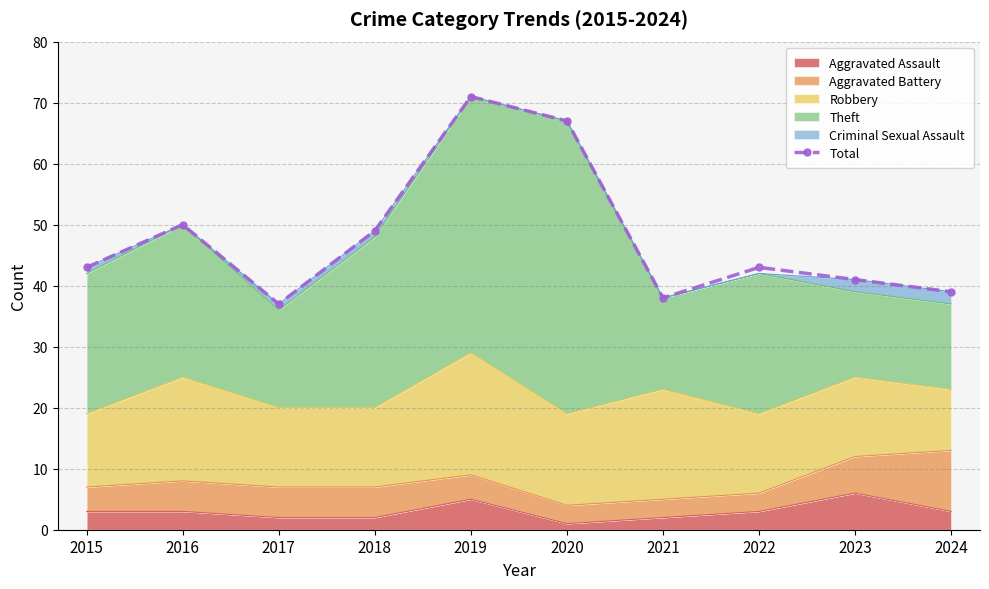

Approximately how many times larger is the value at 2019 compared to 2020?

1.1